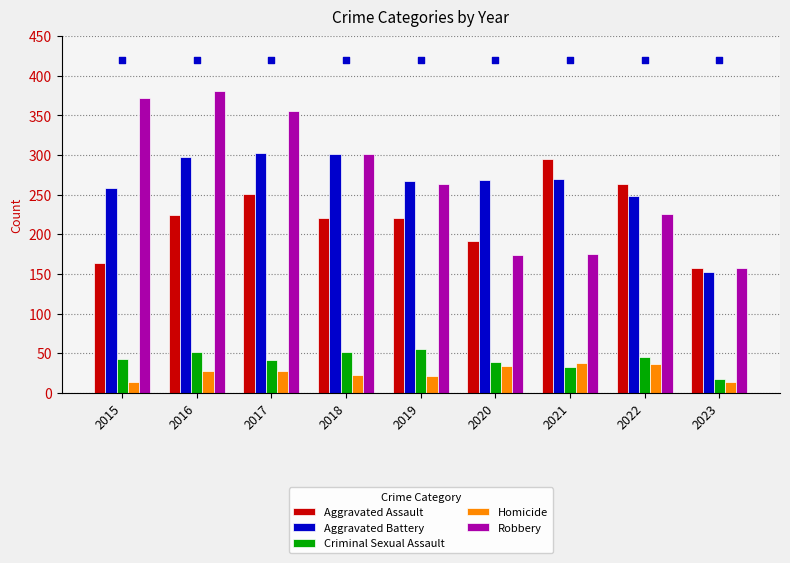

What are all the series names shown in the legend?

Aggravated Assault, Aggravated Battery, Criminal Sexual Assault, Homicide, Robbery